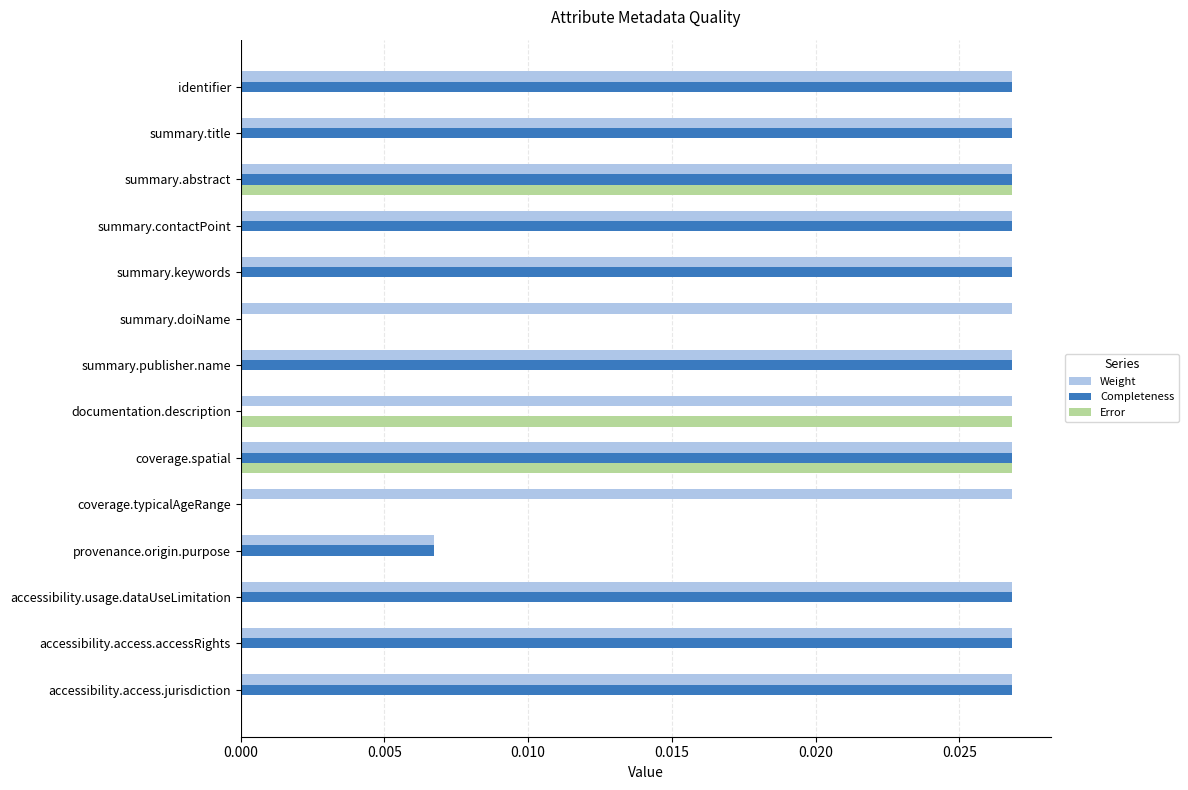

Which series changed the most between summary.contactPoint and coverage.spatial?

Error